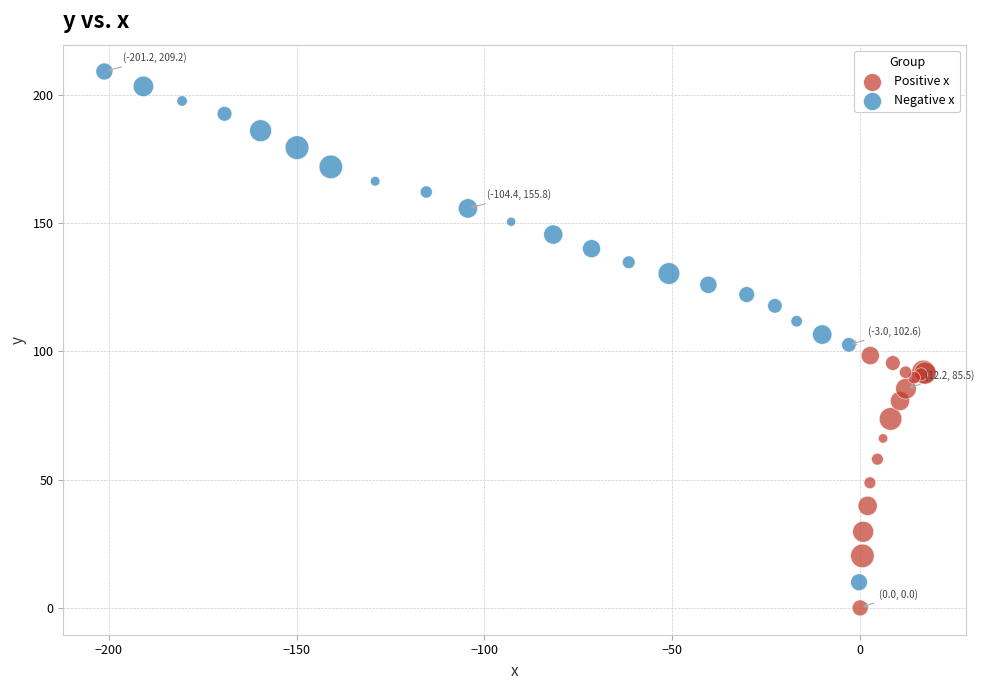

Which series has the widest spread of Y values?

Negative x